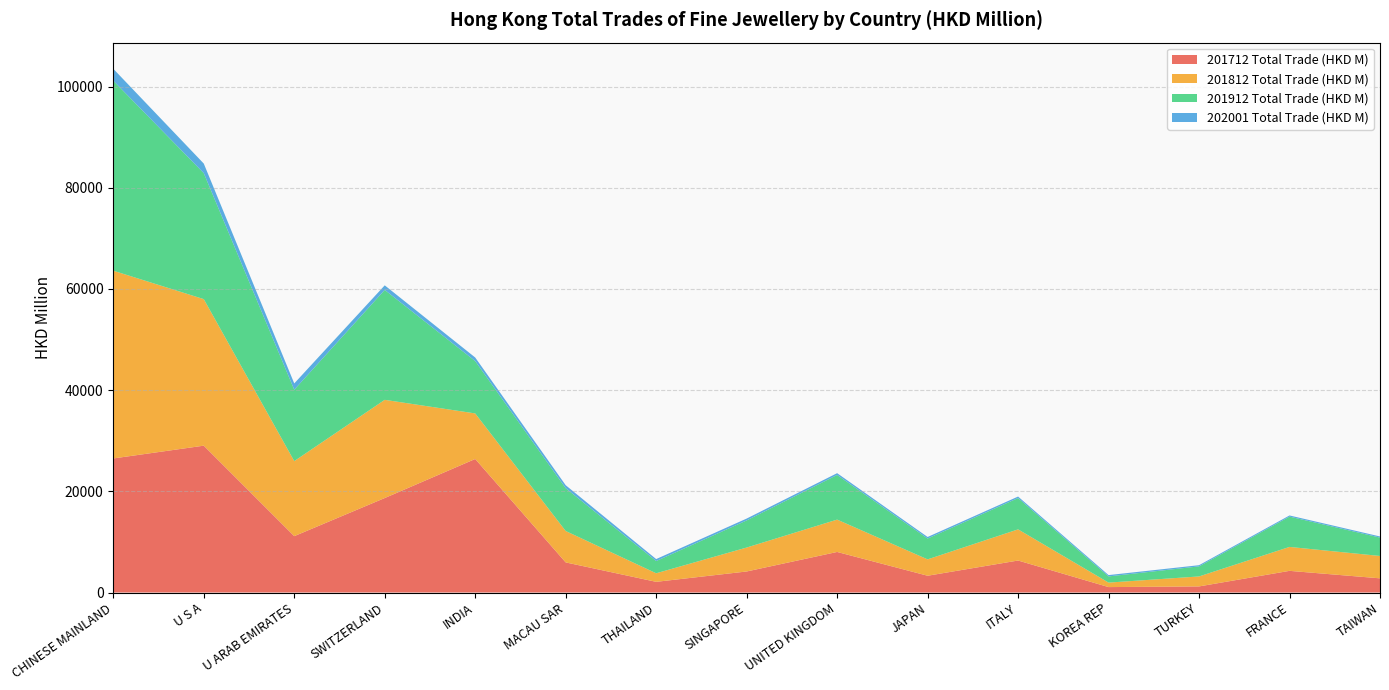

Reading left to right, extract all data points from this chart.

201712 Total Trade (HKD M): CHINESE MAINLAND=26500.3	U S A=29027.9	U ARAB EMIRATES=11141.8	SWITZERLAND=18674.4	INDIA=26395.6	MACAU SAR=5951.9	THAILAND=2111.0	SINGAPORE=4159.3	UNITED KINGDOM=8017.3	JAPAN=3316.6	ITALY=6324.4	KOREA REP=1073.5	TURKEY=1204.7	FRANCE=4282.5	TAIWAN=2803.1
201812 Total Trade (HKD M): CHINESE MAINLAND=37113.2	U S A=28968.4	U ARAB EMIRATES=14837.7	SWITZERLAND=19414.4	INDIA=9007.6	MACAU SAR=6209.4	THAILAND=1693.2	SINGAPORE=4732.6	UNITED KINGDOM=6396.3	JAPAN=3236.3	ITALY=6160.7	KOREA REP=888.6	TURKEY=1974.0	FRANCE=4732.7	TAIWAN=4422.9
201912 Total Trade (HKD M): CHINESE MAINLAND=37555.4	U S A=24899.5	U ARAB EMIRATES=14103.7	SWITZERLAND=21727.4	INDIA=10342.8	MACAU SAR=8458.2	THAILAND=2416.3	SINGAPORE=5357.4	UNITED KINGDOM=8826.7	JAPAN=4117.7	ITALY=6189.0	KOREA REP=1223.9	TURKEY=1990.2	FRANCE=5988.7	TAIWAN=3632.6
202001 Total Trade (HKD M): CHINESE MAINLAND=2353.1	U S A=1893.5	U ARAB EMIRATES=1250.4	SWITZERLAND=903.6	INDIA=710.5	MACAU SAR=592.5	THAILAND=392.5	SINGAPORE=369.0	UNITED KINGDOM=351.7	JAPAN=307.9	ITALY=296.4	KOREA REP=259.4	TURKEY=233.1	FRANCE=229.1	TAIWAN=221.2